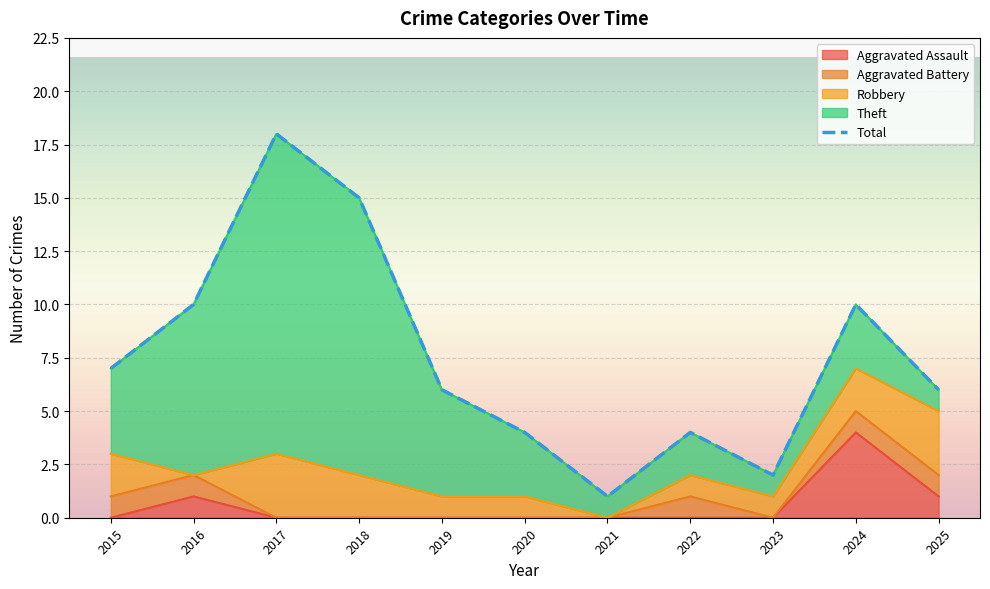

How many points are lower than both their immediate neighbors (excluding endpoints)?

2